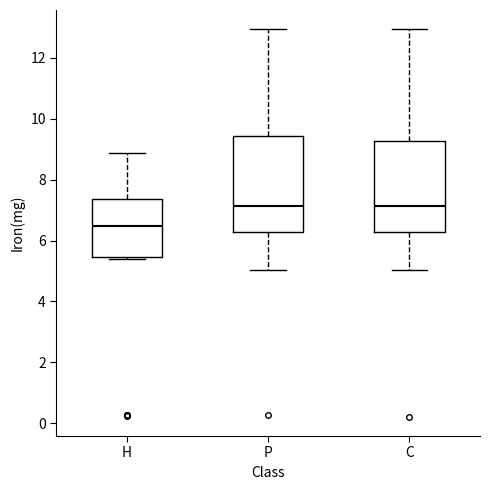

Reading left to right, read every box against the y-axis: the position of its median line, the range the box covers, and the ends of its whiskers. The values are not printed on the chart, so give them approximately, as read against the axis.

H: median 6.4, box 5.4 to 7.4, whiskers 5.4 to 8.8
P: median 7.2, box 6.2 to 9.4, whiskers 5.0 to 13.0
C: median 7.2, box 6.2 to 9.2, whiskers 5.0 to 13.0